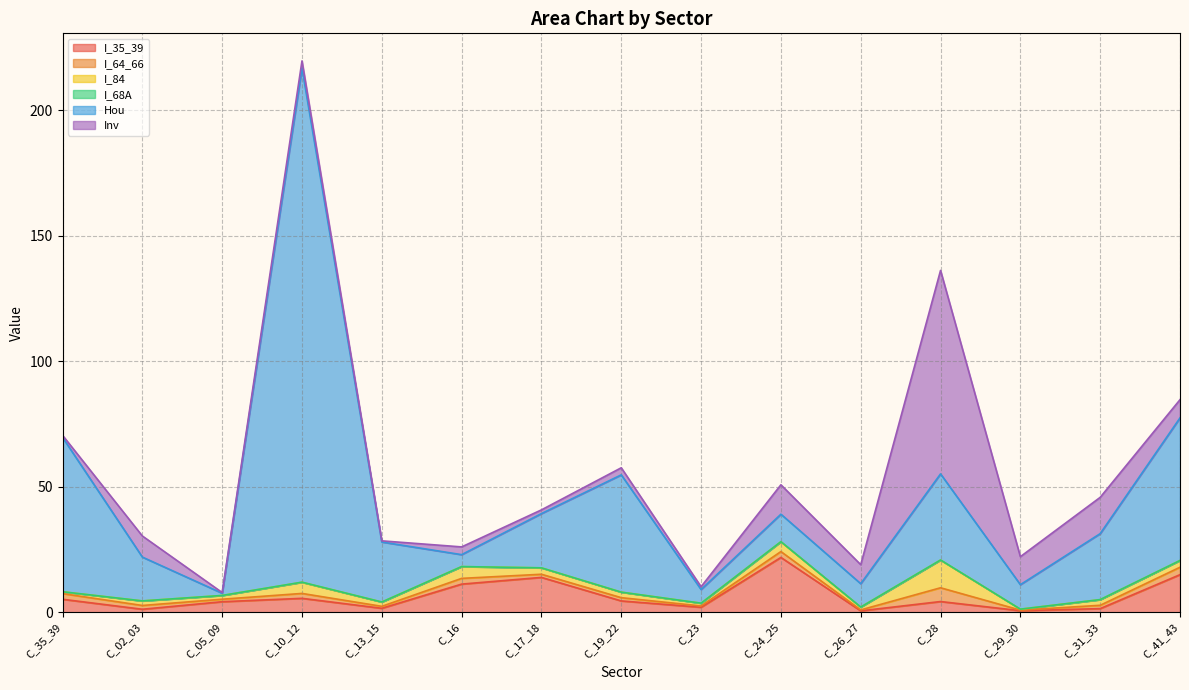

Which series has the largest total across all categories?

Hou